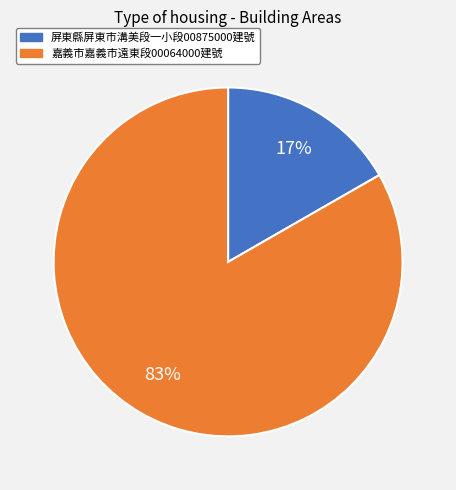

To the nearest percent, what is the average slice percentage?

50%